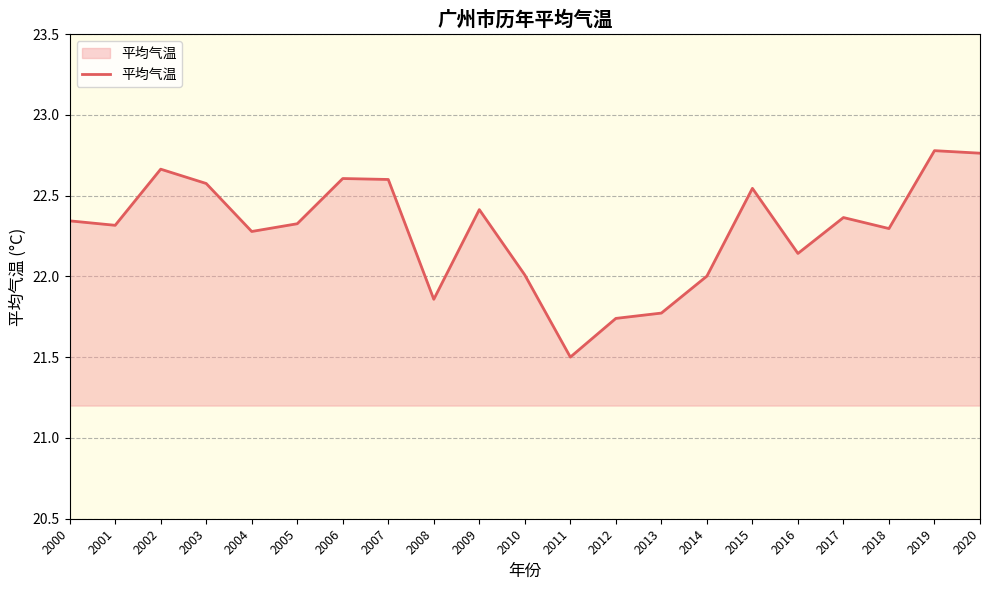

What is the change in value from 2016 to 2019?

+0.6